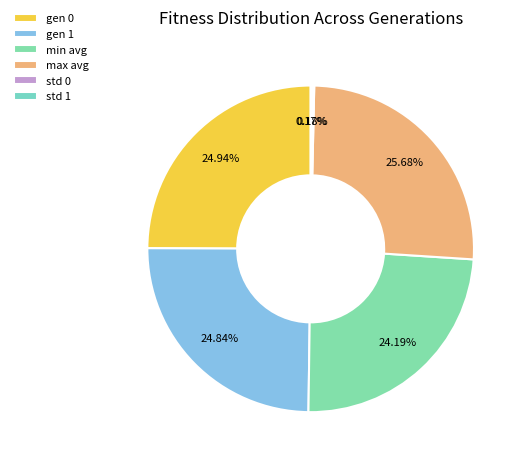

Rank the categories by value from highest to lowest.

max avg, gen 0, gen 1, min avg, std 0, std 1